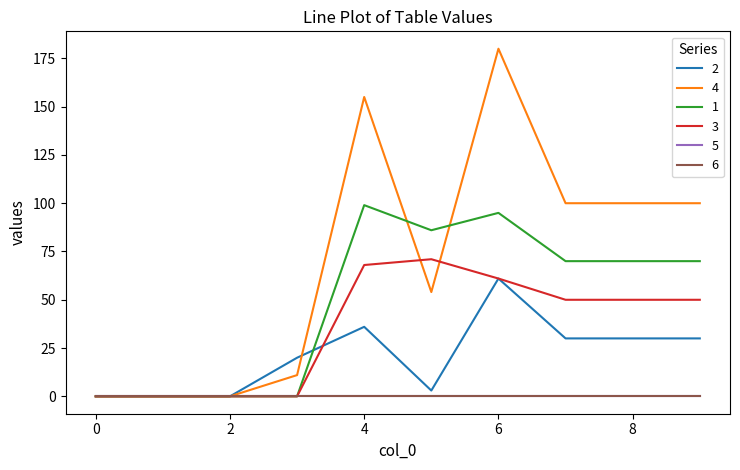

Does the chart display data point markers on the line(s)?

No